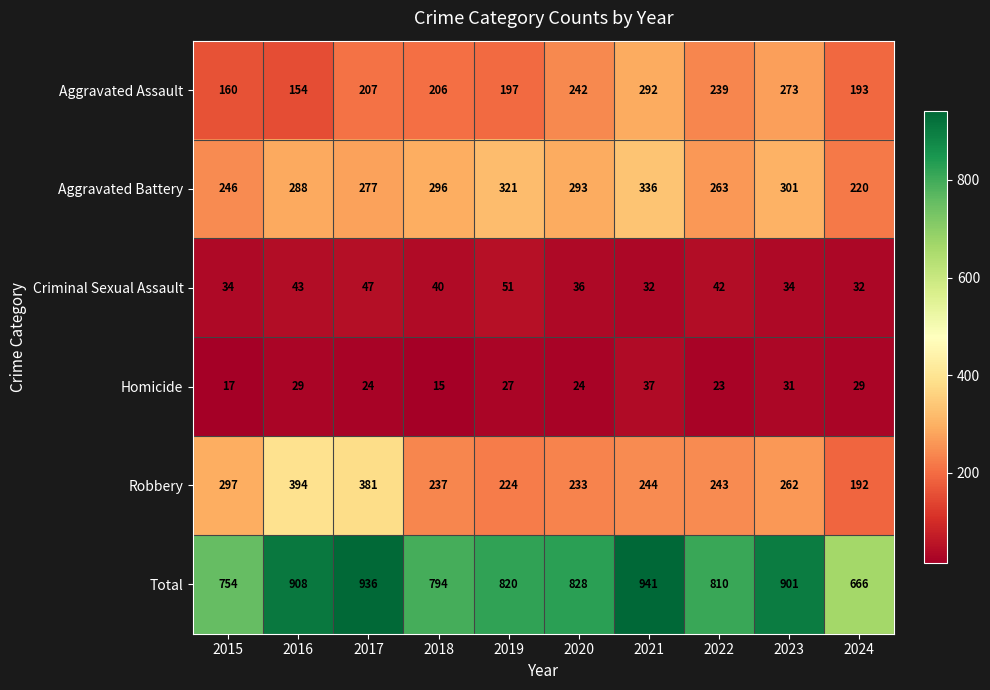

What is the total value across all series at 2024?

1332